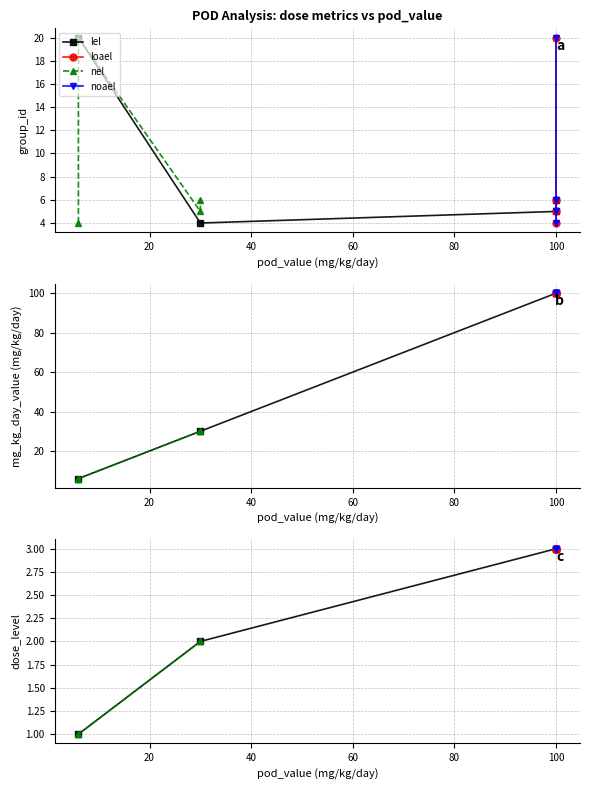

Is the value of nel at 60 greater than the value of noael at 0?

No